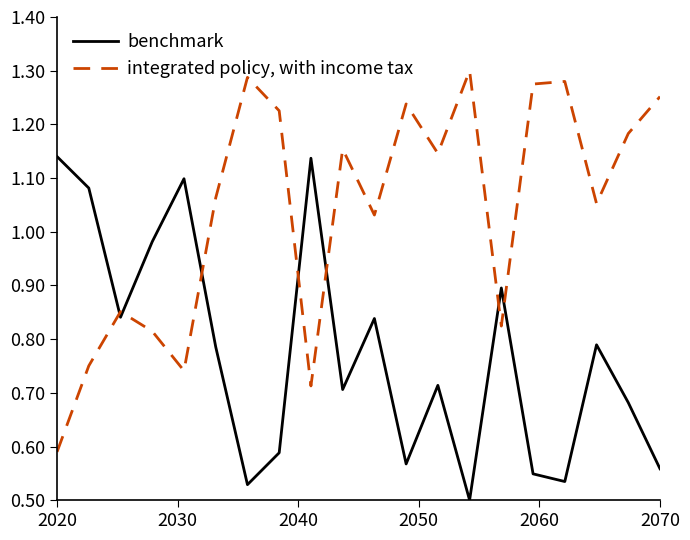

List the series in order of their peak value, highest first.

integrated policy, with income tax, benchmark